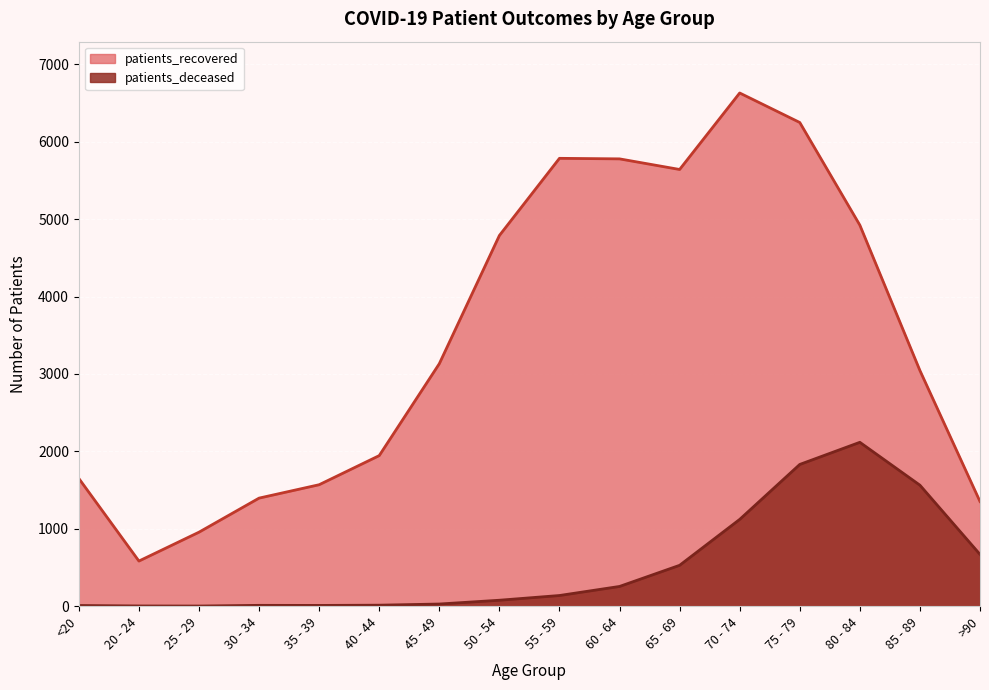

Rank the categories by patients_deceased value from highest to lowest.

80 - 84, 75 - 79, 85 - 89, 70 - 74, >90, 65 - 69, 60 - 64, 55 - 59, 50 - 54, 45 - 49, 40 - 44, 30 - 34, 35 - 39, <20, 20 - 24, 25 - 29